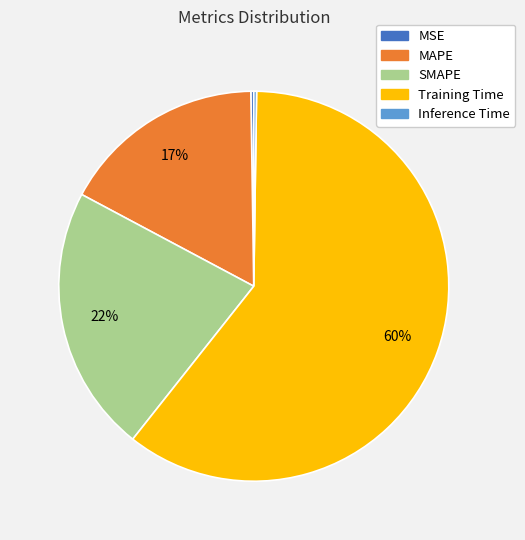

To the nearest percent, what percentage of the pie is SMAPE?

22%